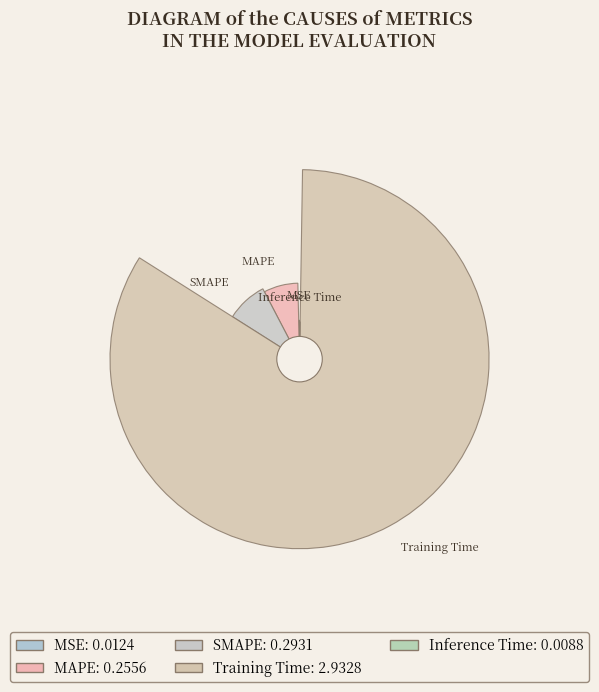

What is the majority slice?

Training Time